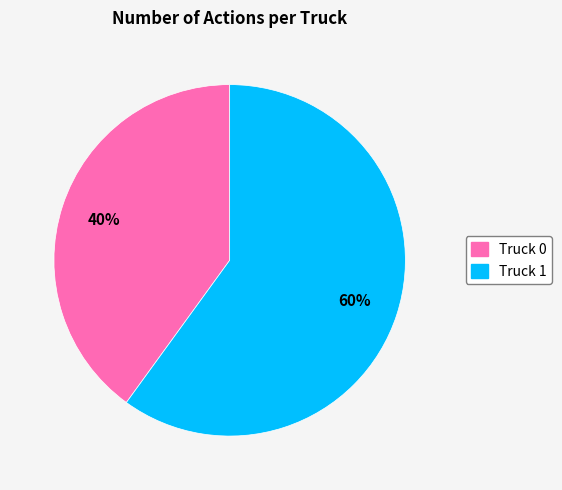

Rank the categories by value from highest to lowest.

Truck 1, Truck 0